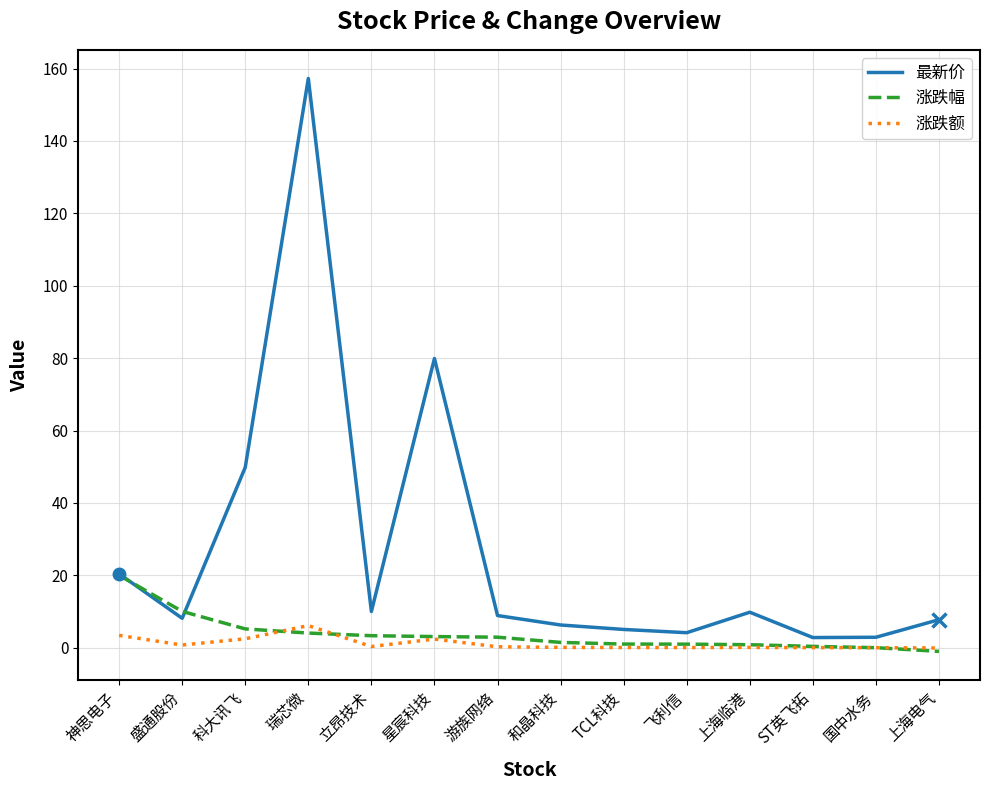

Which series has the largest total across all categories?

最新价